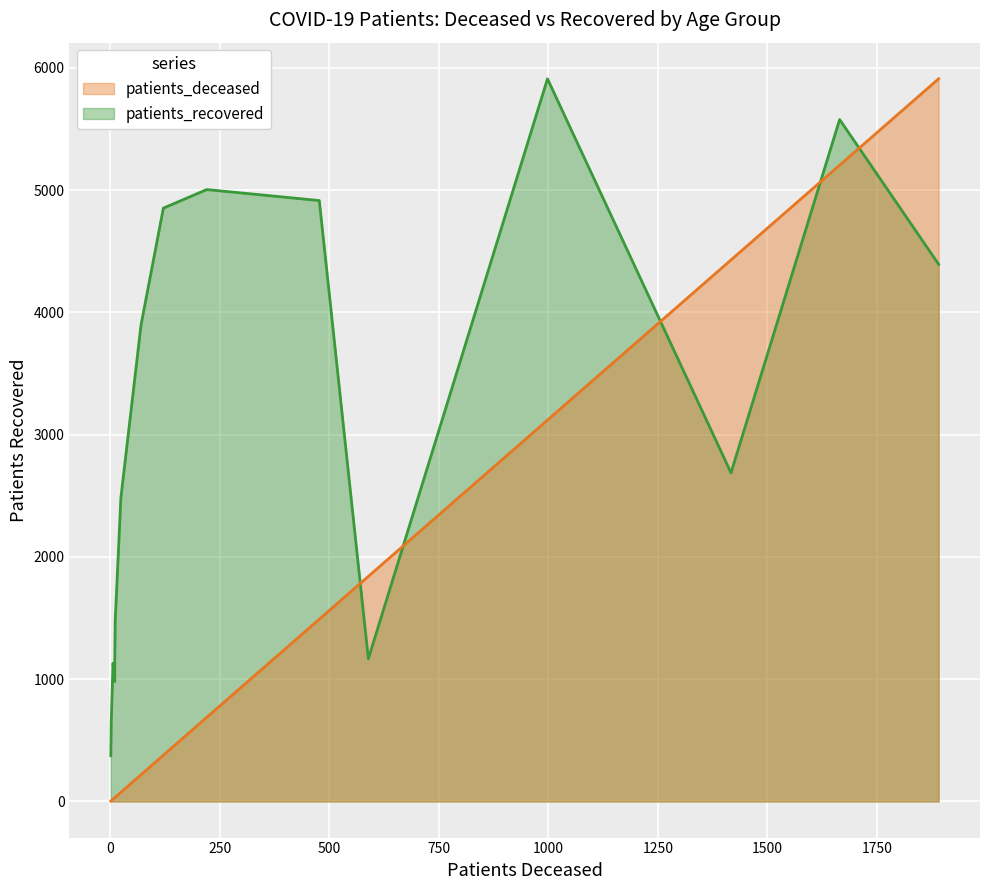

What is the smallest value displayed?

1